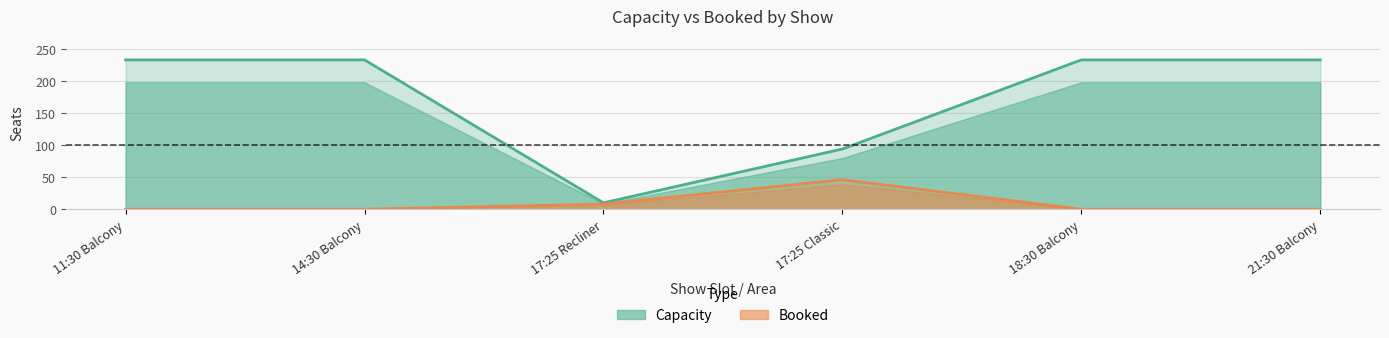

At which label does Booked reach its peak?

17:25 Classic